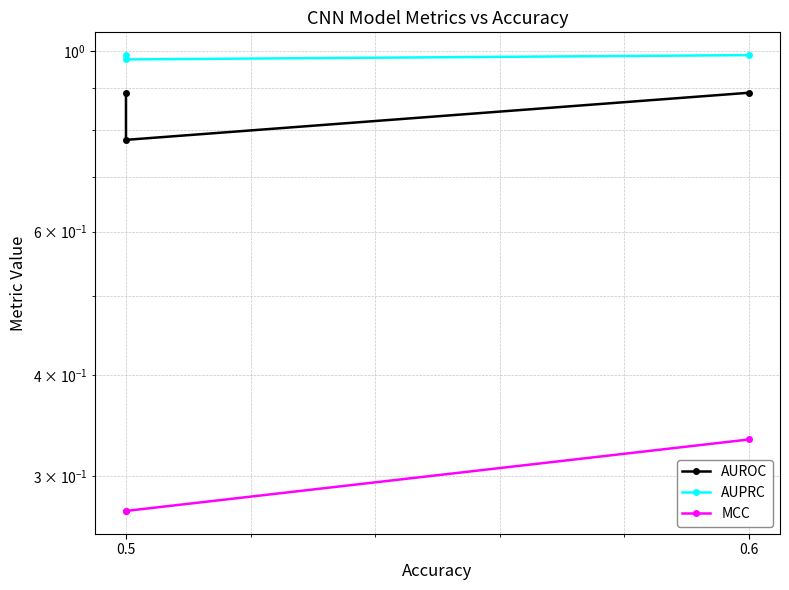

At which category is the sum across all series the highest?

0.6